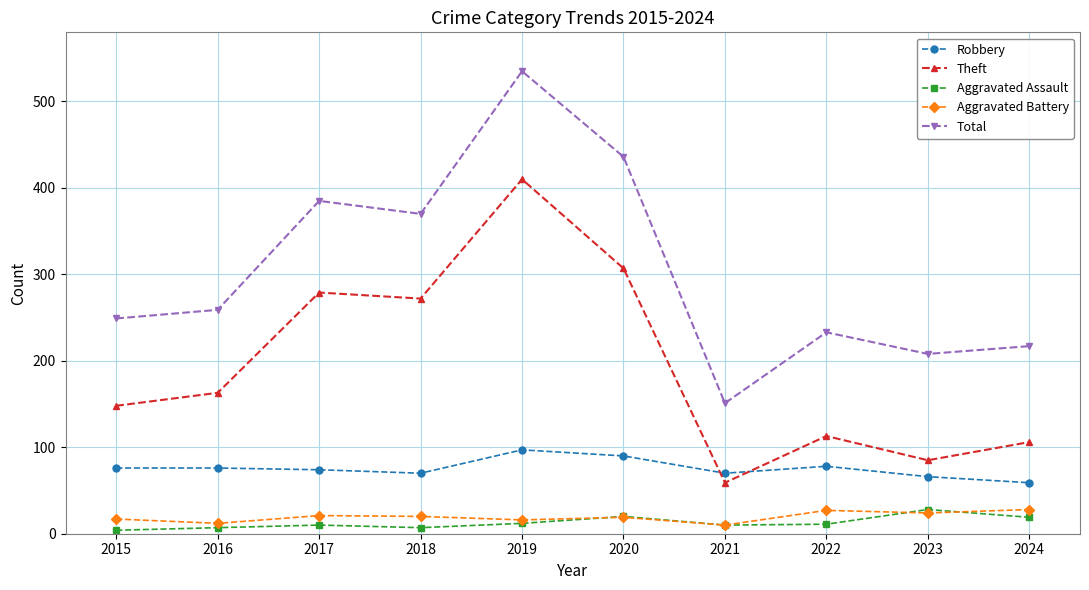

Is it true that Robbery equals 97 at 2019?

True